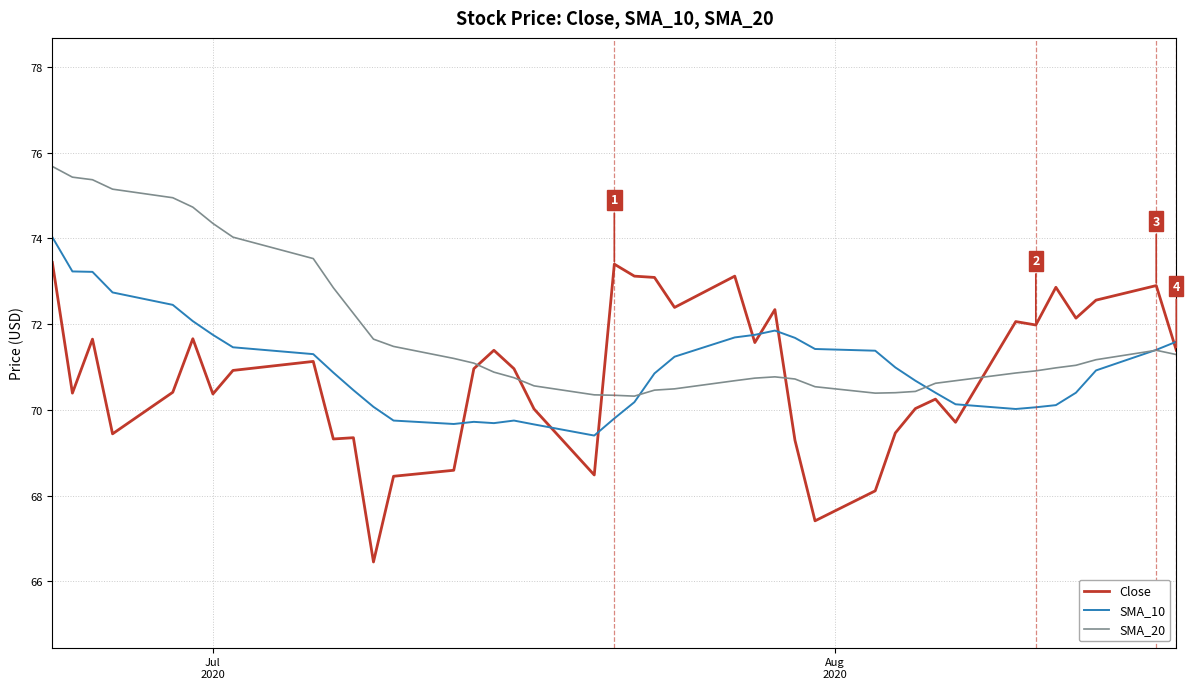

True or false: Close and SMA_10 intersect in this chart.

True